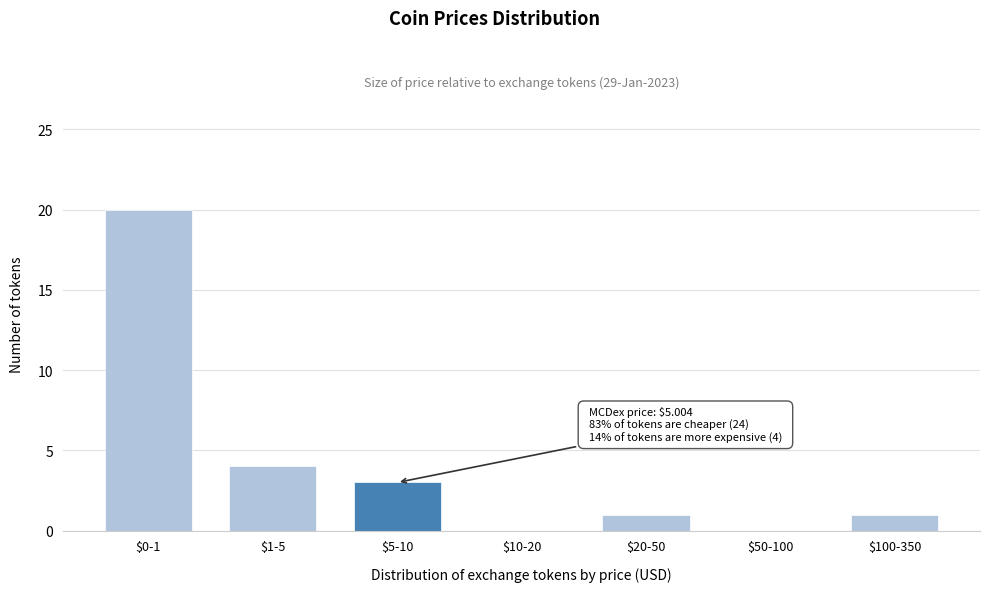

At which category does the chart reach its peak across all series?

$0-1